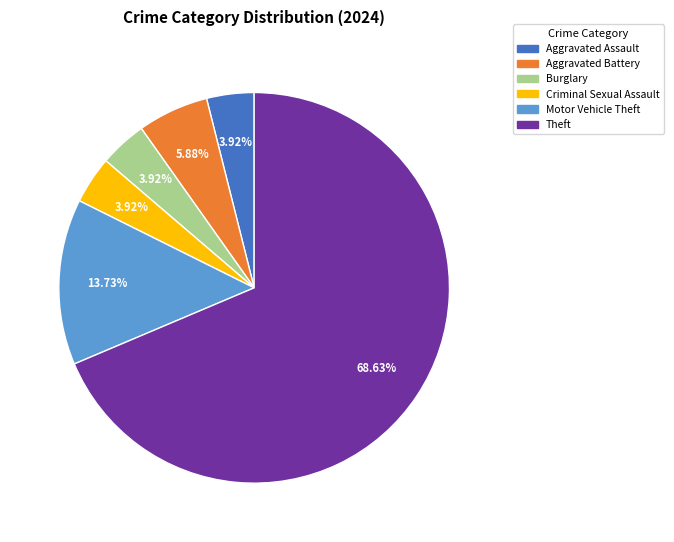

Is there a majority slice in this chart?

Yes